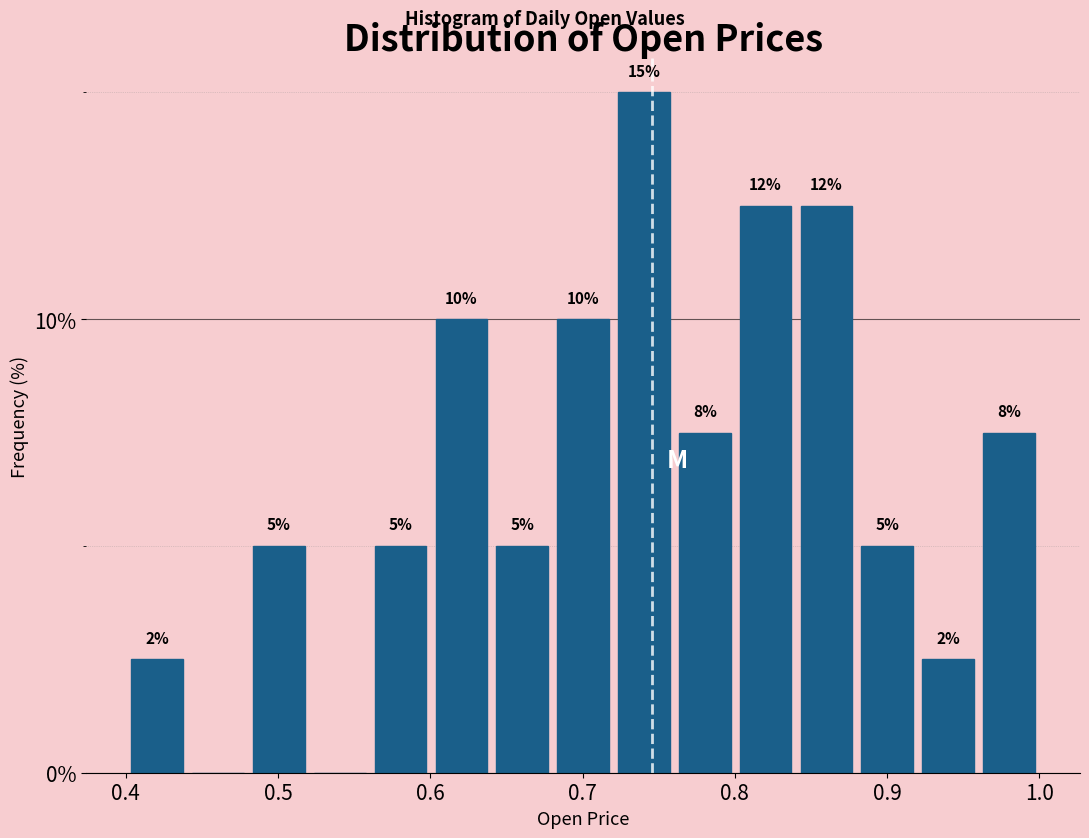

Read against the x-axis, roughly where is the centre of the tallest bar?

0.74